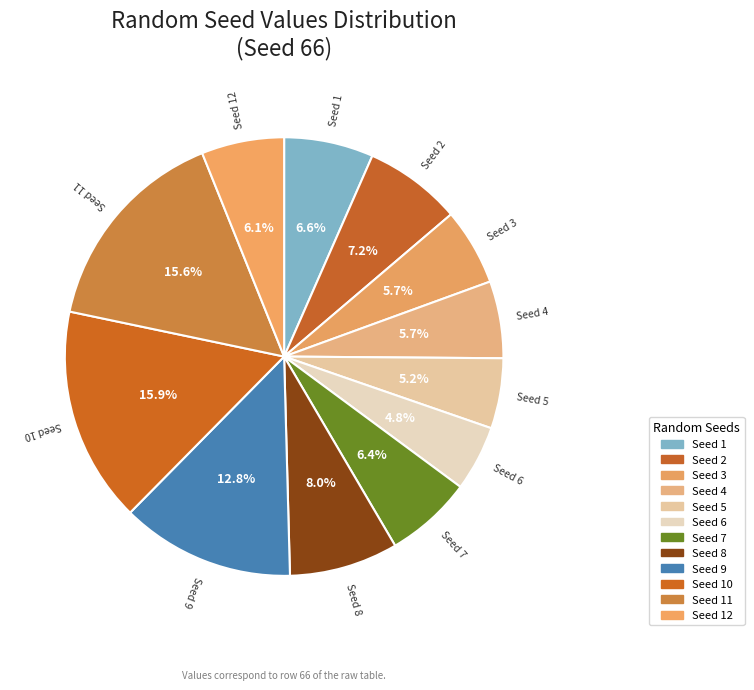

Rank the categories by value from lowest to highest.

6, 5, 3, 4, 12, 7, 1, 2, 8, 9, 11, 10